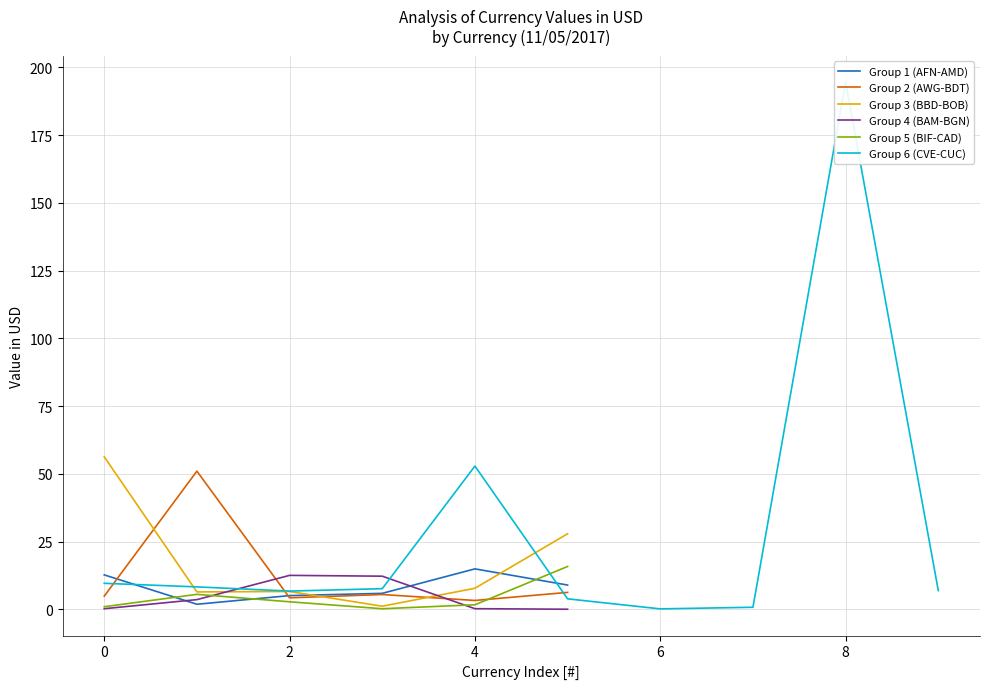

What is the maximum value for Group 1 (AFN-AMD)?

15.0